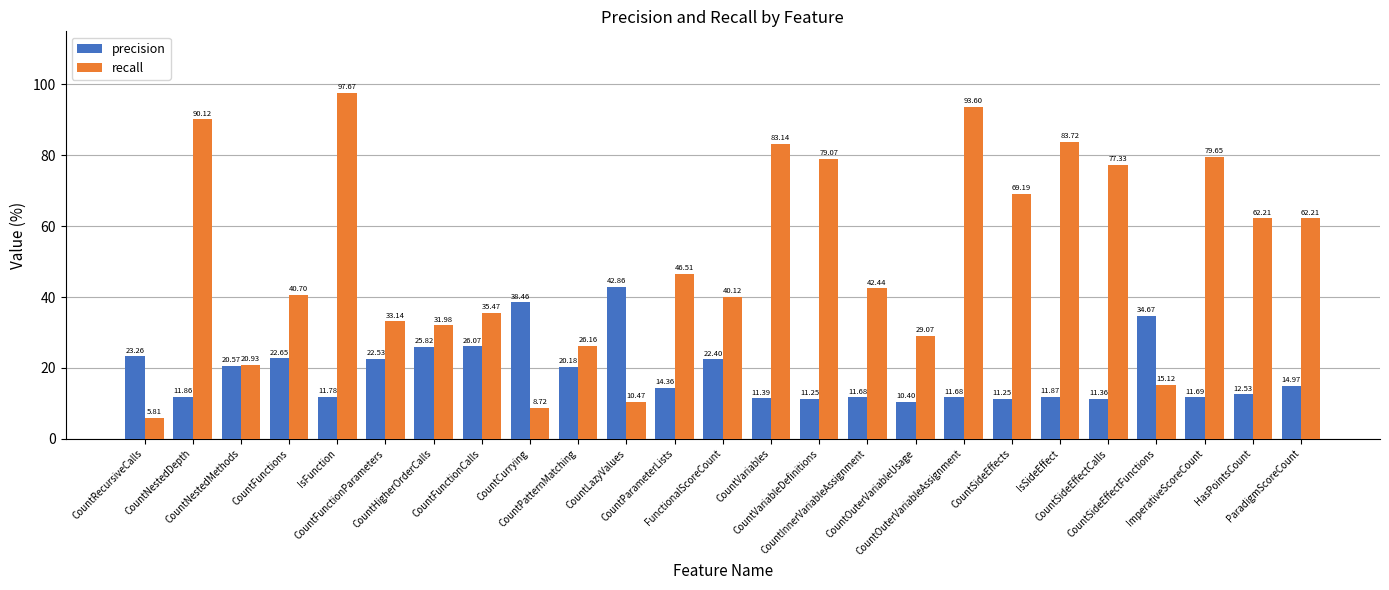

What is the highest value of the precision series?

42.9